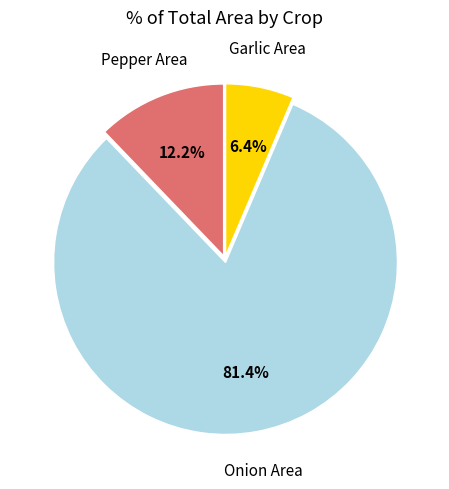

Is there a majority slice in this chart?

Yes